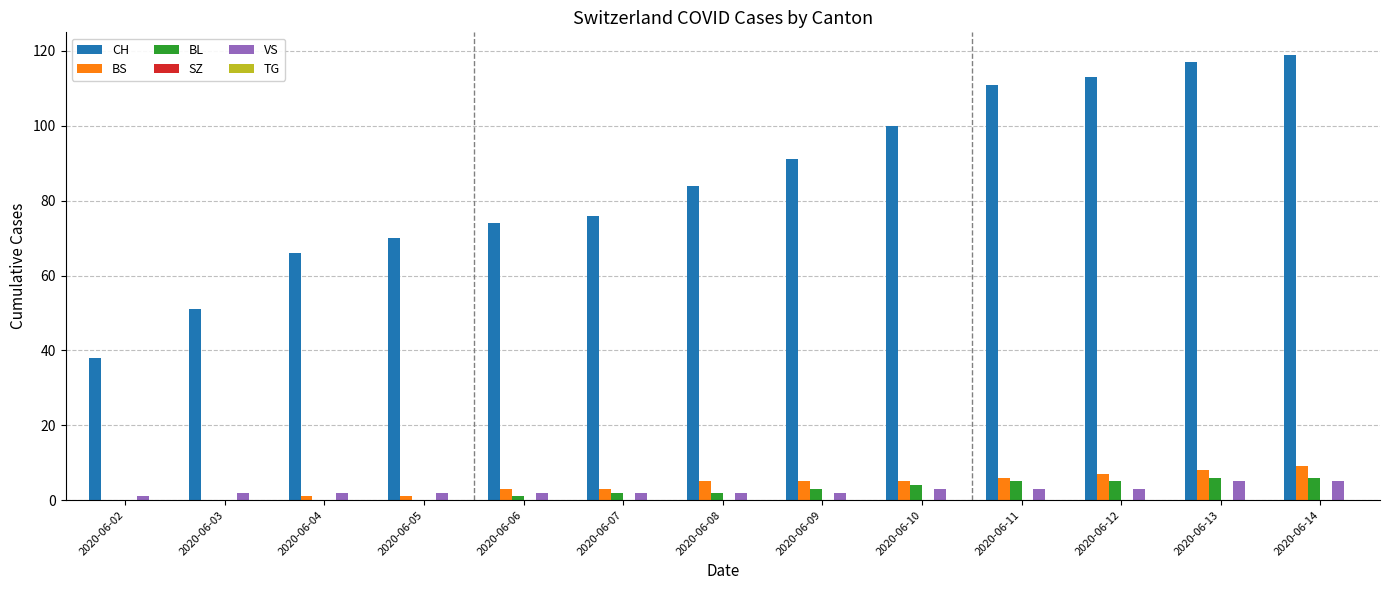

What is the sum of the VS values at 2020-06-13 and 2020-06-12?

8